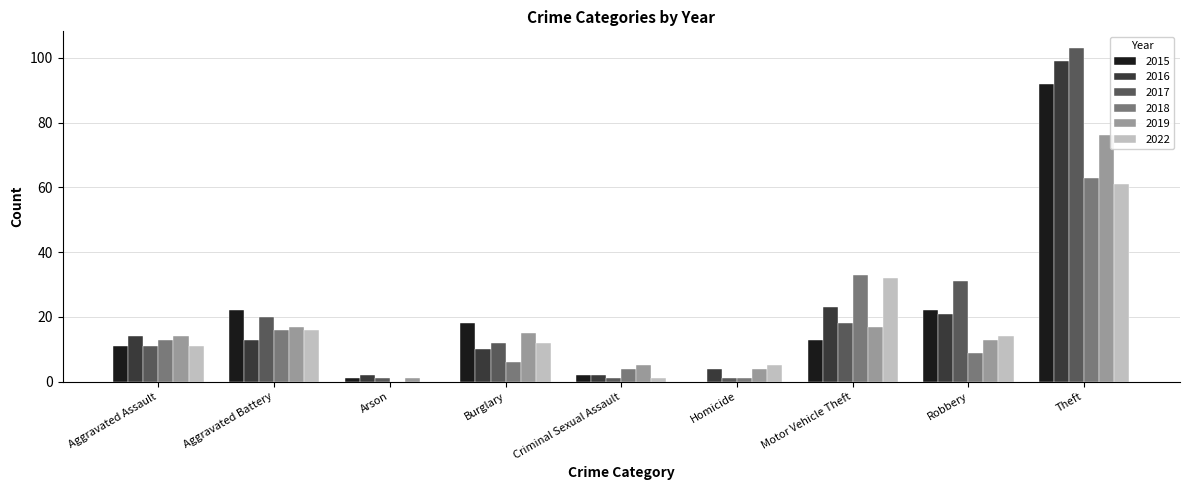

What is the total value across all series at Aggravated Assault?

74